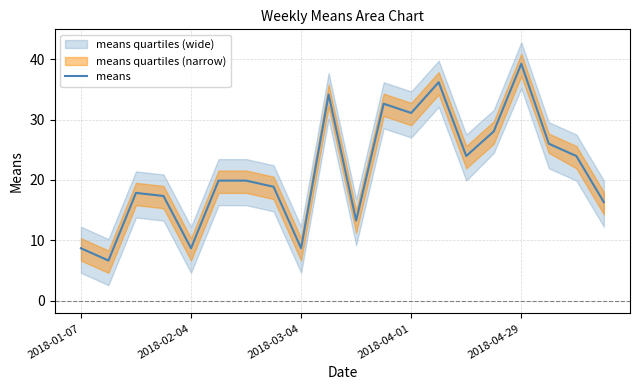

True or false: means has a value of 31.1 at 2018-04-01.

True